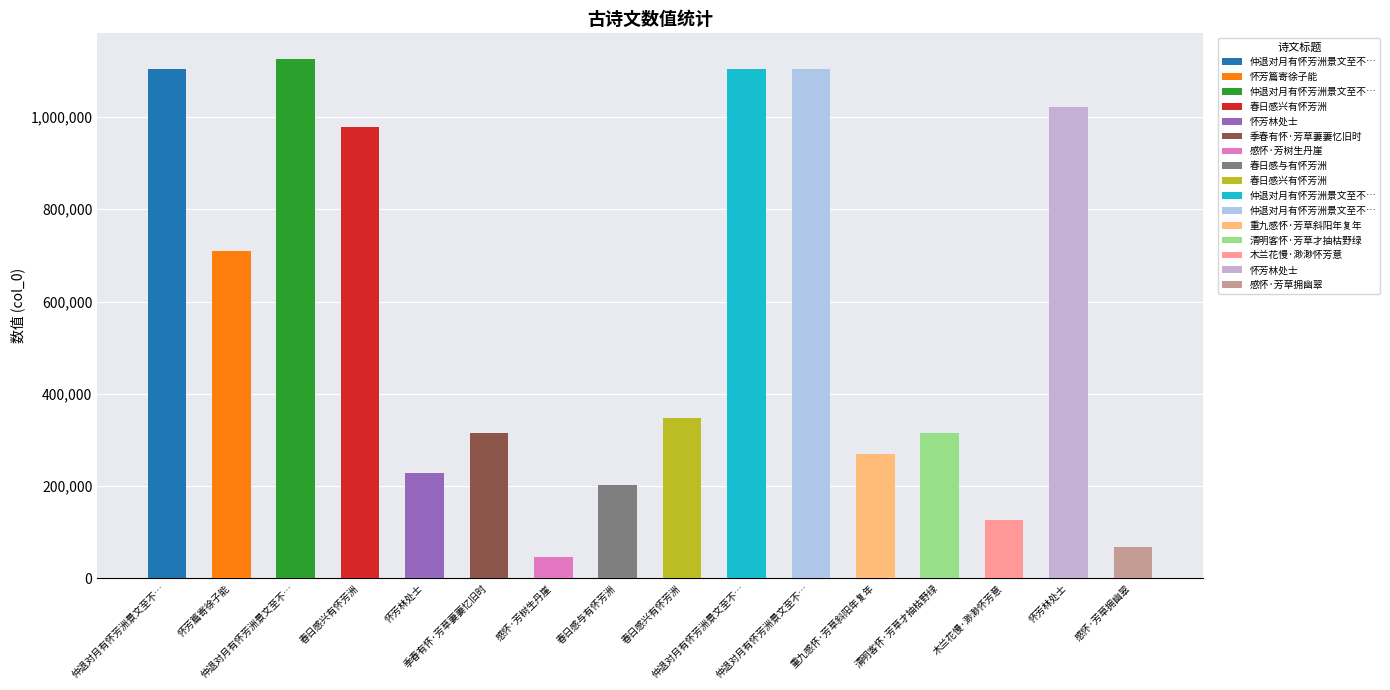

The value at 仲退对月有怀芳洲景文至不忘仆为古诗三首语意浓至次韵以谢并寄芳洲景文 is 578439. True or false?

False